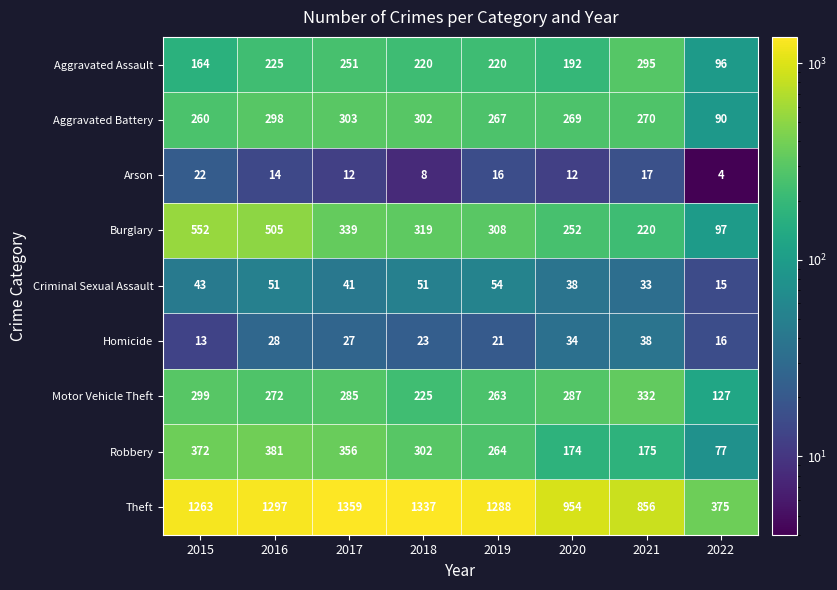

What is the difference between the maximum and second lowest values in the Burglary series?

332